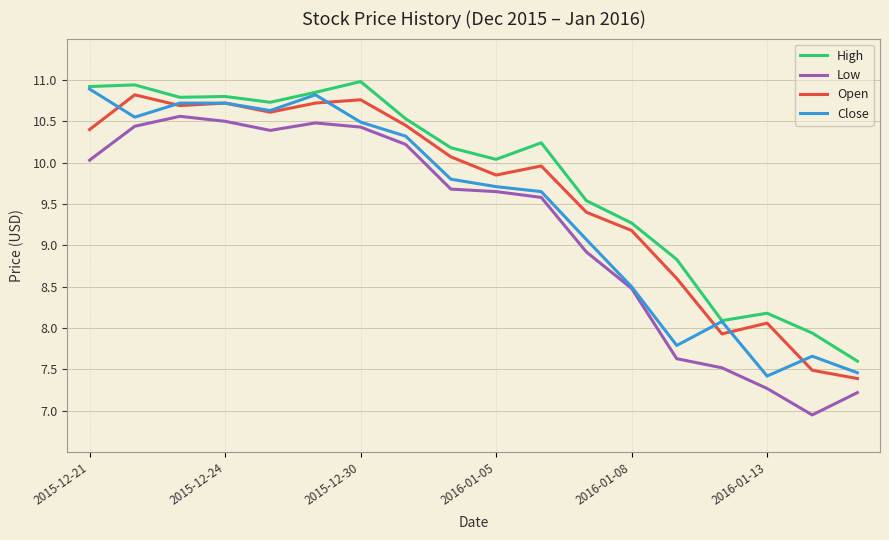

Rank the series by their average value, from highest to lowest.

High, Open, Close, Low